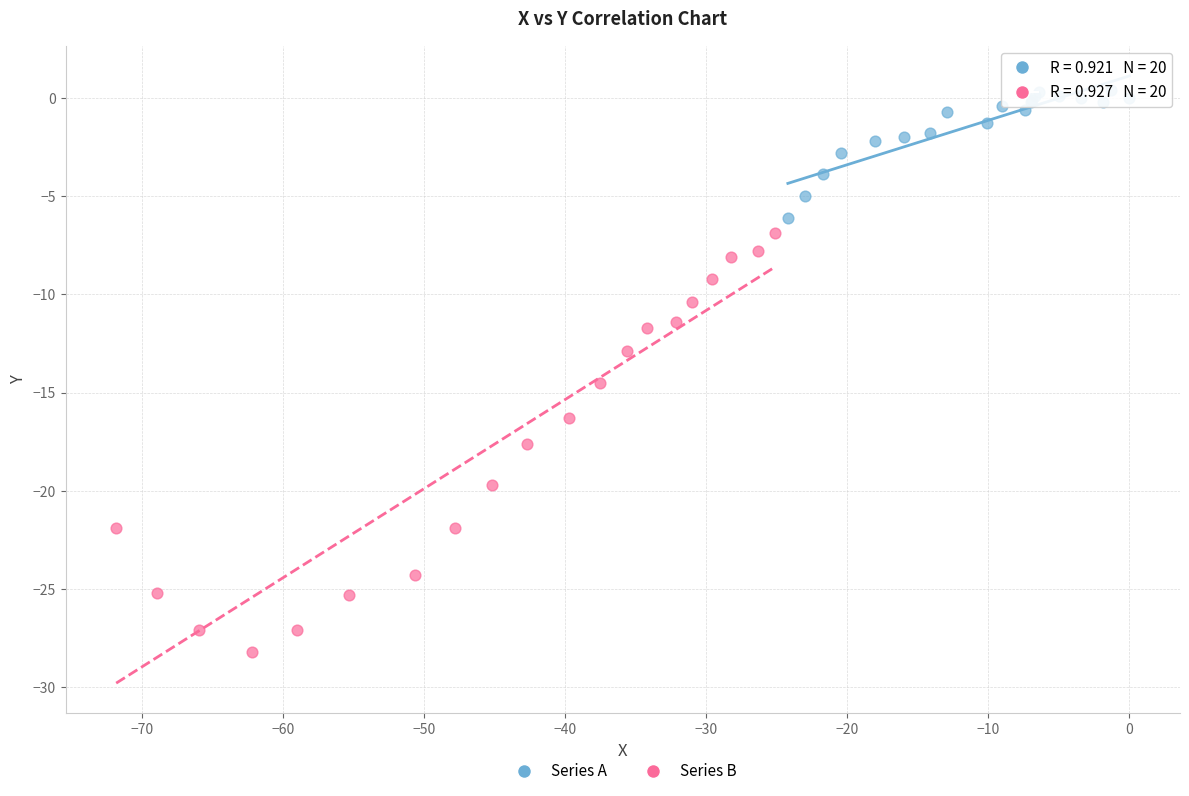

Which series reaches the maximum Y coordinate?

Series A